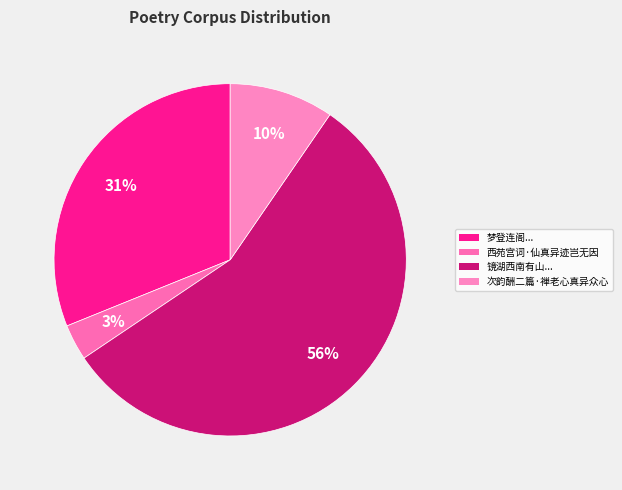

How many slices are in this pie chart?

4